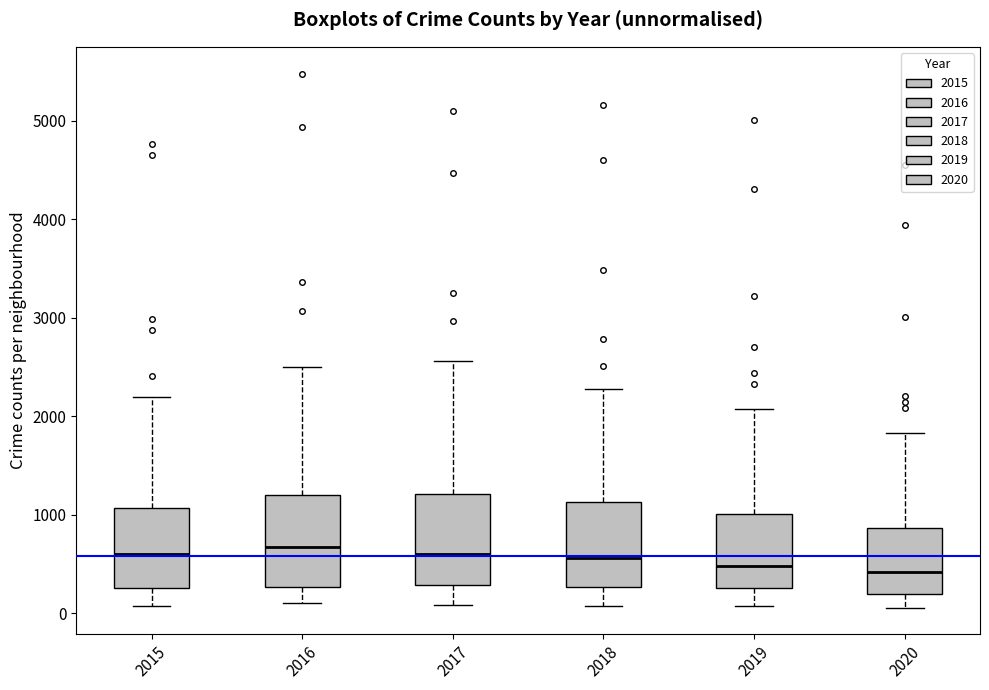

Reading left to right, transcribe this box plot: for each box, give where its median line is, the range the box spans, and where its two whiskers end, as read against the y-axis. The values are not printed on the chart, so give them approximately, as read against the axis.

2015: median 600, box 300 to 1100, whiskers 100 to 2200
2016: median 700, box 300 to 1200, whiskers 100 to 2500
2017: median 600, box 300 to 1200, whiskers 100 to 2600
2018: median 600, box 300 to 1100, whiskers 100 to 2300
2019: median 500, box 300 to 1000, whiskers 100 to 2100
2020: median 400, box 200 to 900, whiskers 100 to 1800